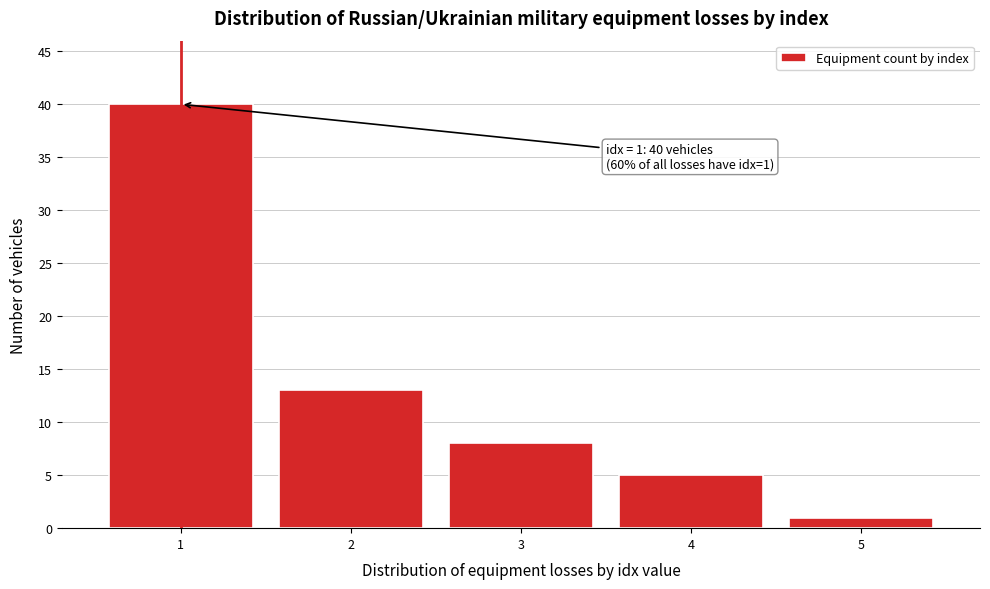

Which range on the x-axis has the tallest bar?

0.5 to 1.5